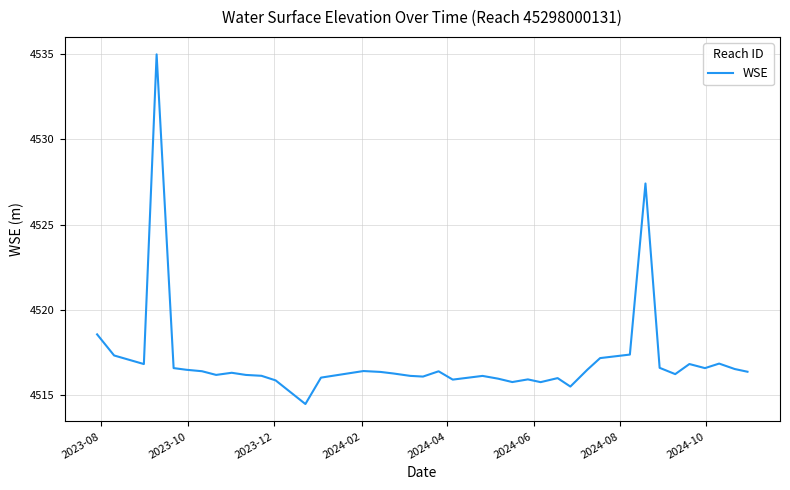

What is the maximum value shown in the chart?

4535.0